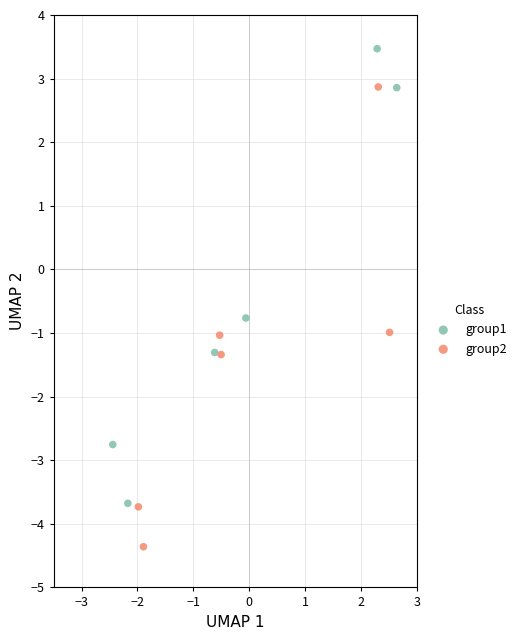

Which series contains the highest Y value?

group1